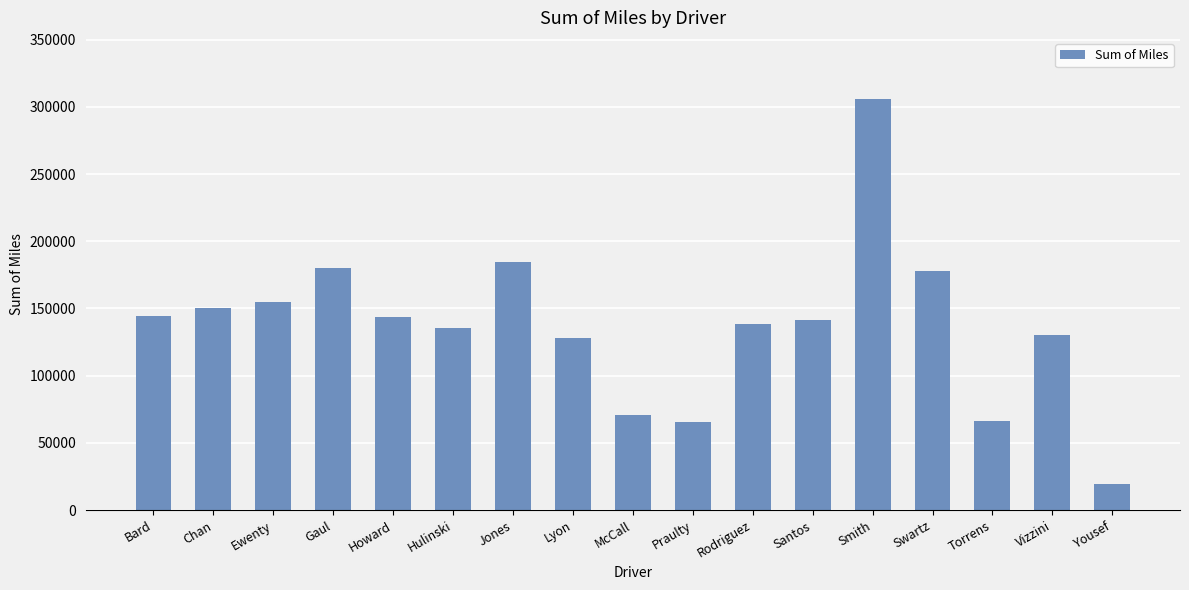

At which category does the chart reach its peak across all series?

Smith